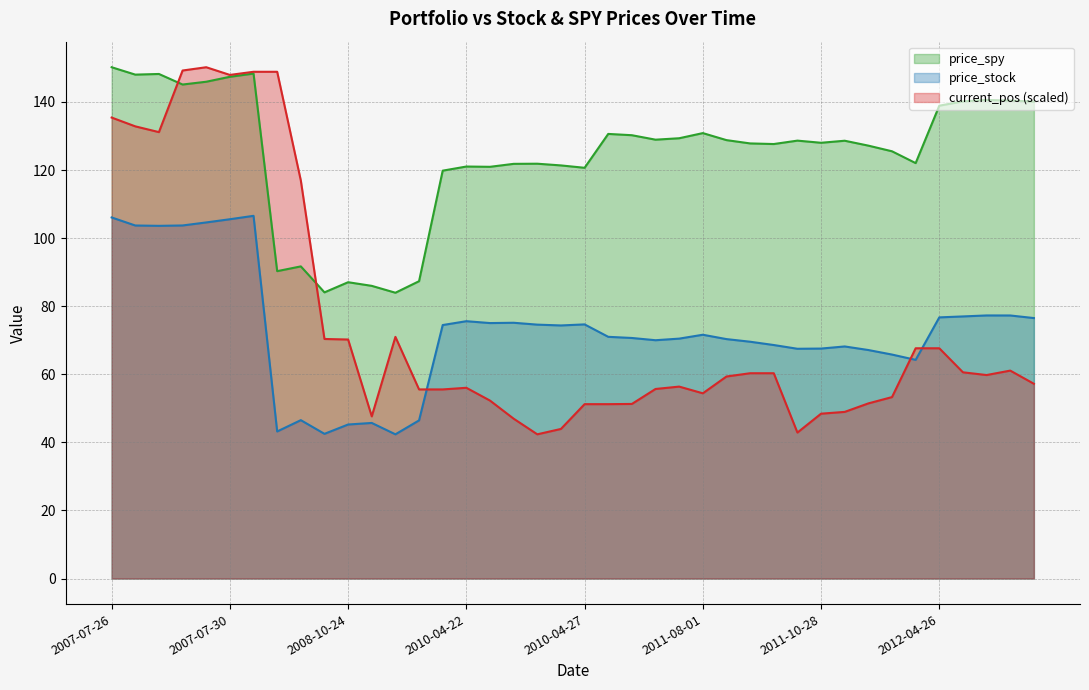

What is the spread (max minus min) of values at 2011-10-28?

79.6